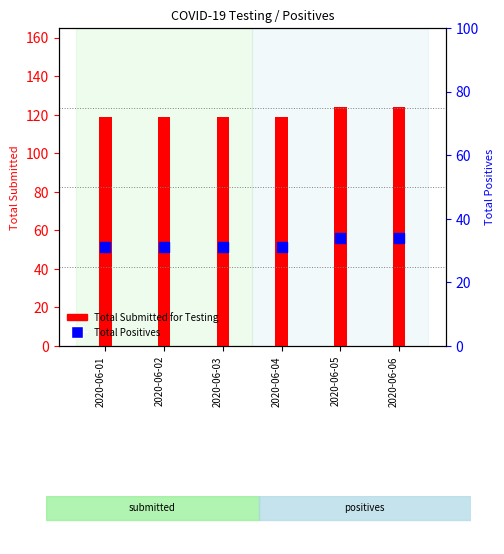

Which series has the largest total across all categories?

Total Submitted for Testing